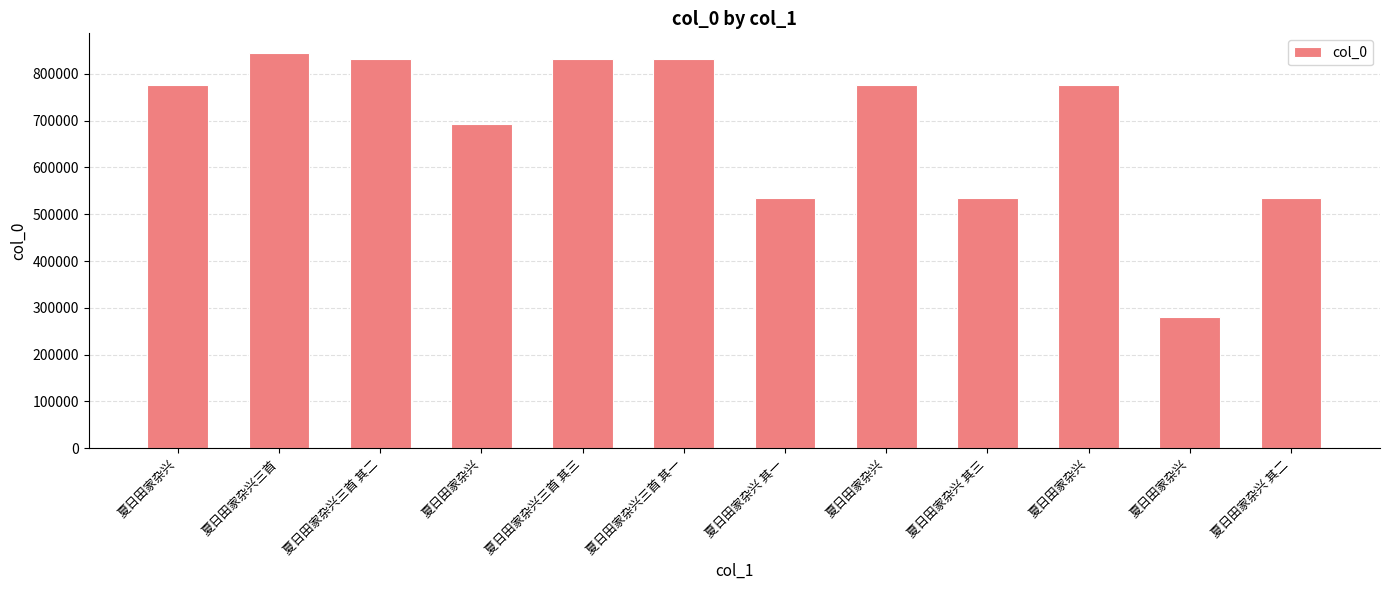

What is the difference between the values at 夏日田家杂兴 其一 and 夏日田家杂兴?

240621